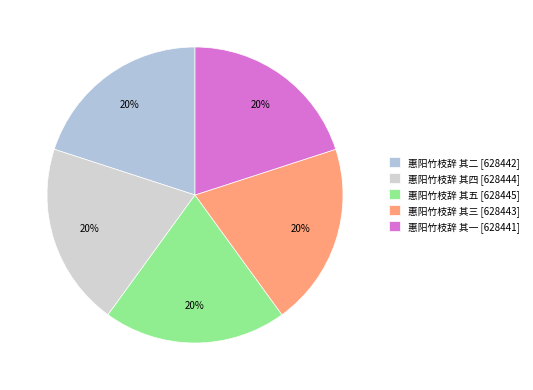

True or false: 惠阳竹枝辞 其五 accounts for 33% of the total.

False